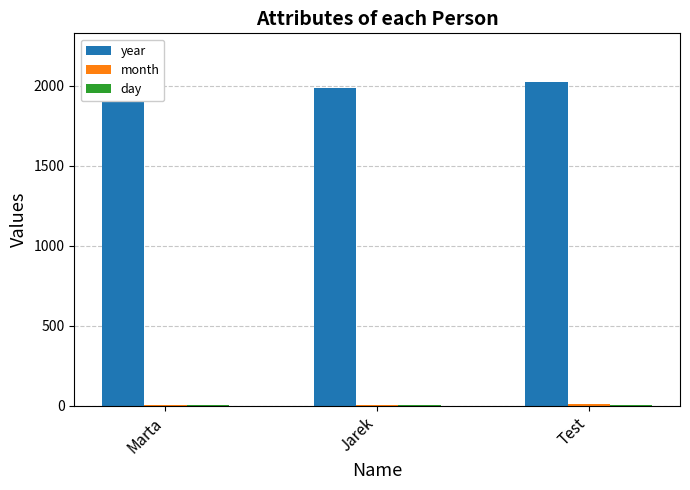

Which series has the largest total across all categories?

year